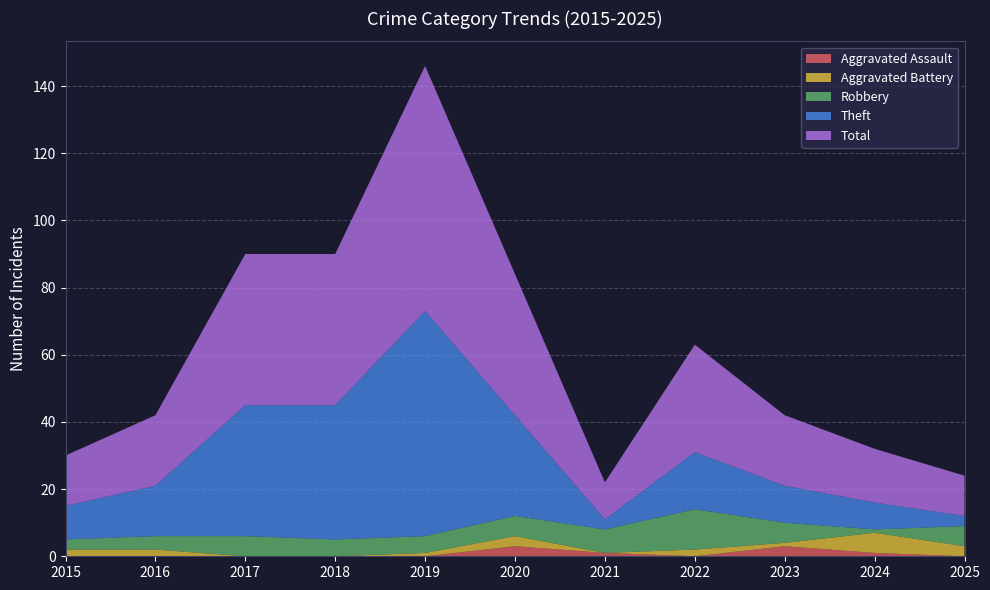

Reading right to left, transcribe all the data shown in this chart.

Aggravated Assault: 0	1	3	0	1	3	0	0	0	0	0
Aggravated Battery: 3	6	1	2	0	3	1	0	0	2	2
Robbery: 6	1	6	12	7	6	5	5	6	4	3
Theft: 3	8	11	17	3	30	67	40	39	15	10
Total: 12	16	21	32	11	42	73	45	45	21	15